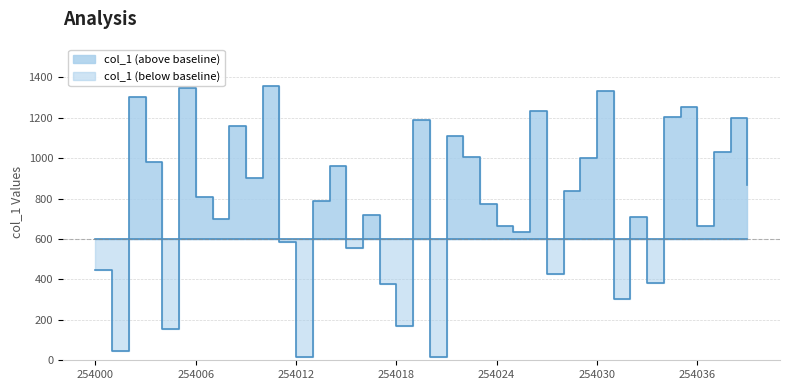

Does the chart have visible grid lines?

Yes